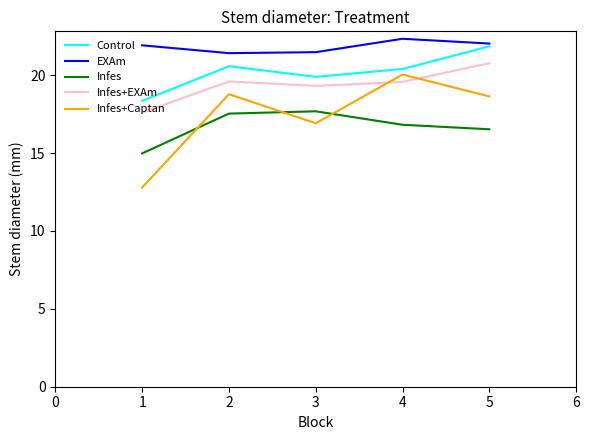

How many interior local valleys does the Control series have?

1